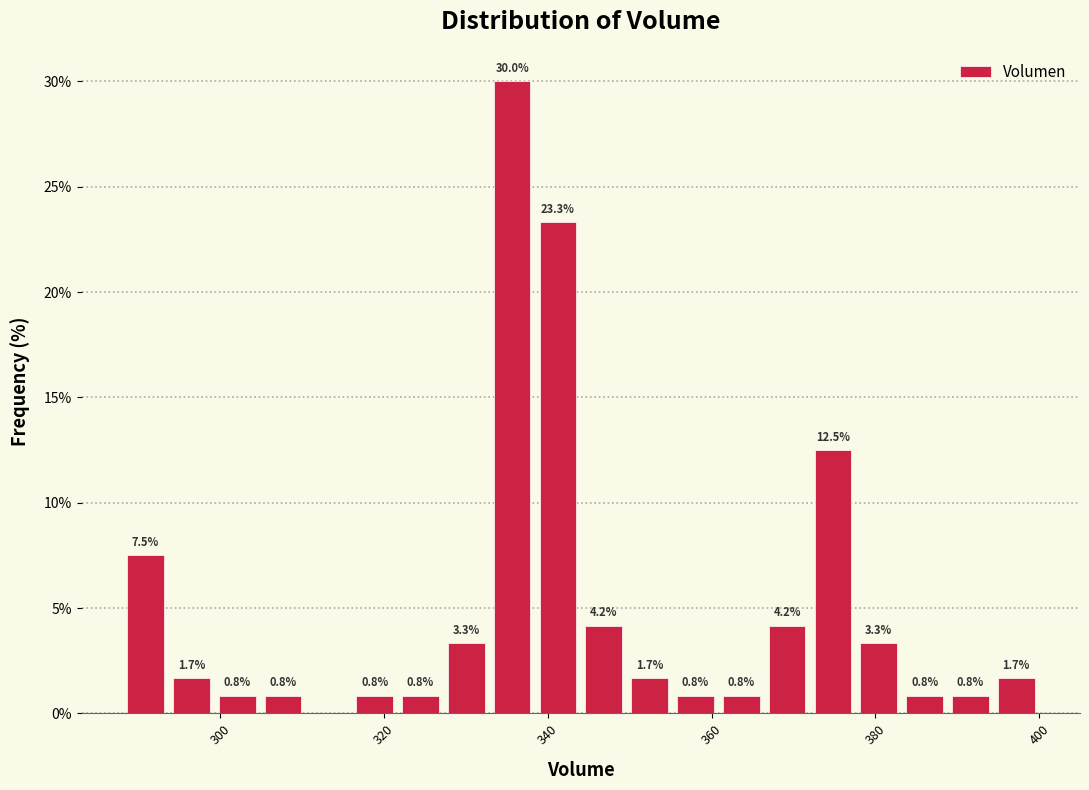

Read against the x-axis, roughly where is the centre of the tallest bar?

336